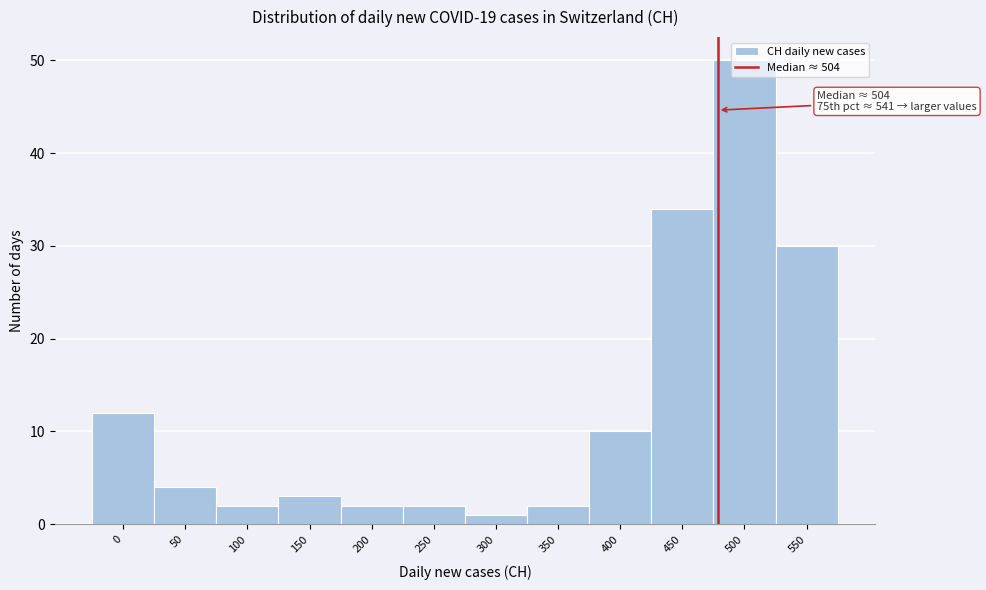

At which category does the chart reach its peak across all series?

500